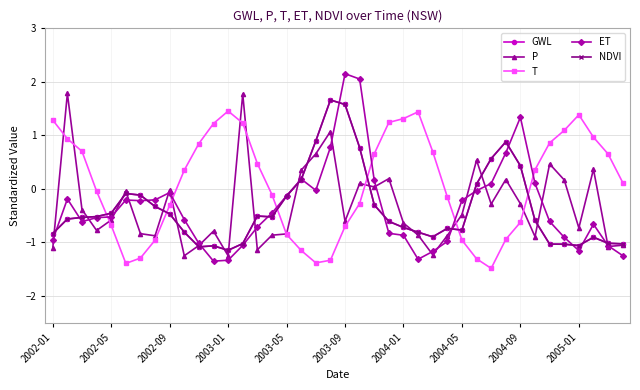

Does the chart have visible grid lines?

Yes